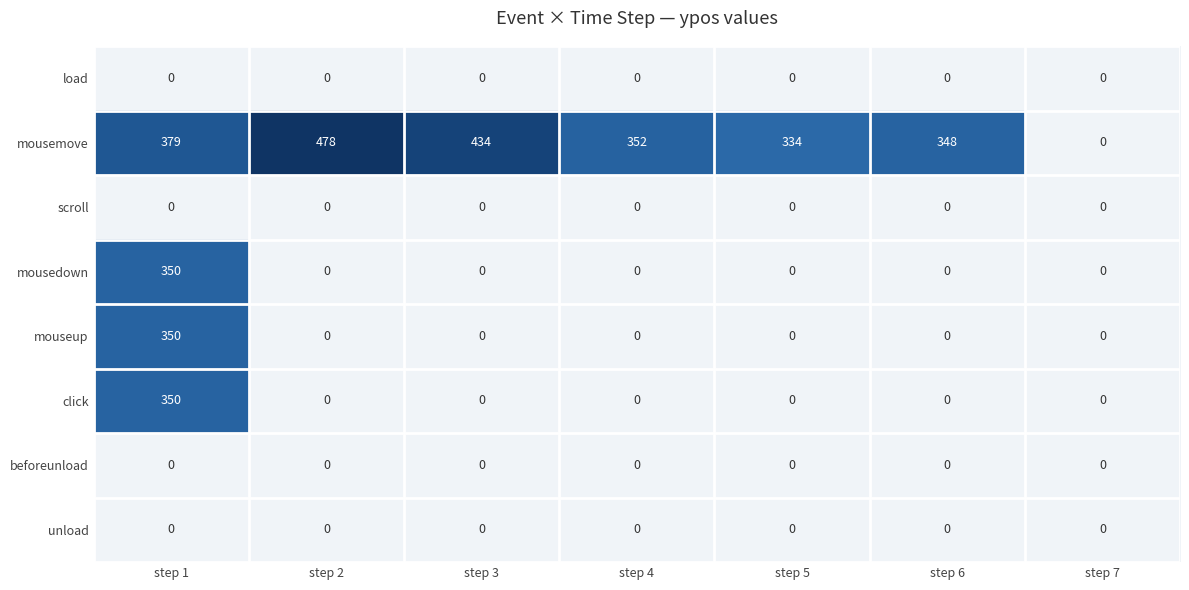

The click series shows 173 at step 6. True or false?

False